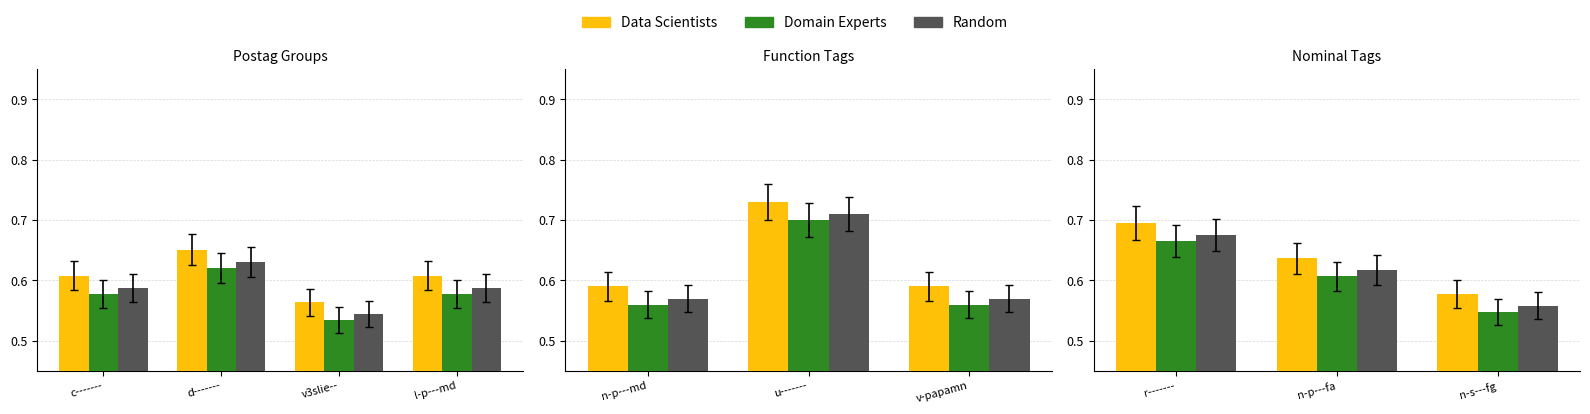

Which series has the largest range (max minus min)?

Data Scientists